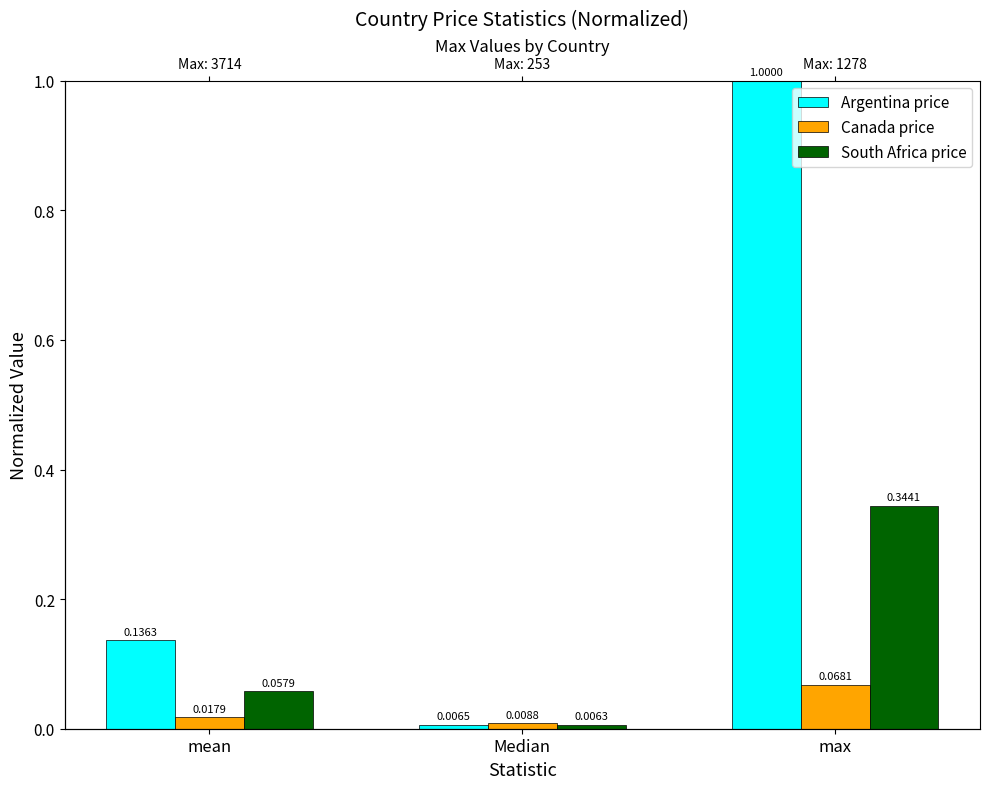

Rank the series at Median from highest to lowest value.

Canada price, Argentina price, South Africa price